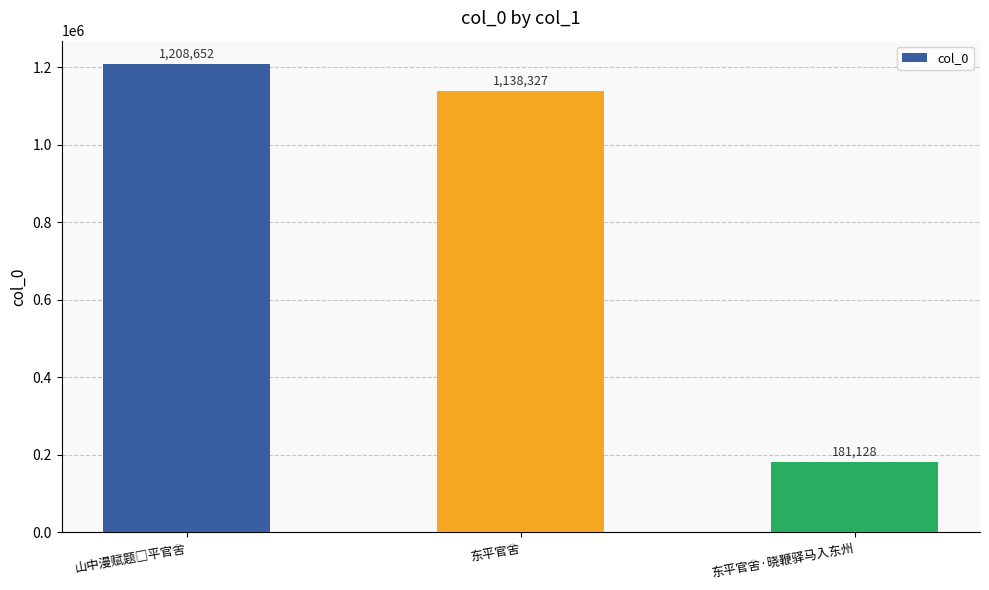

What is the average value?

842702